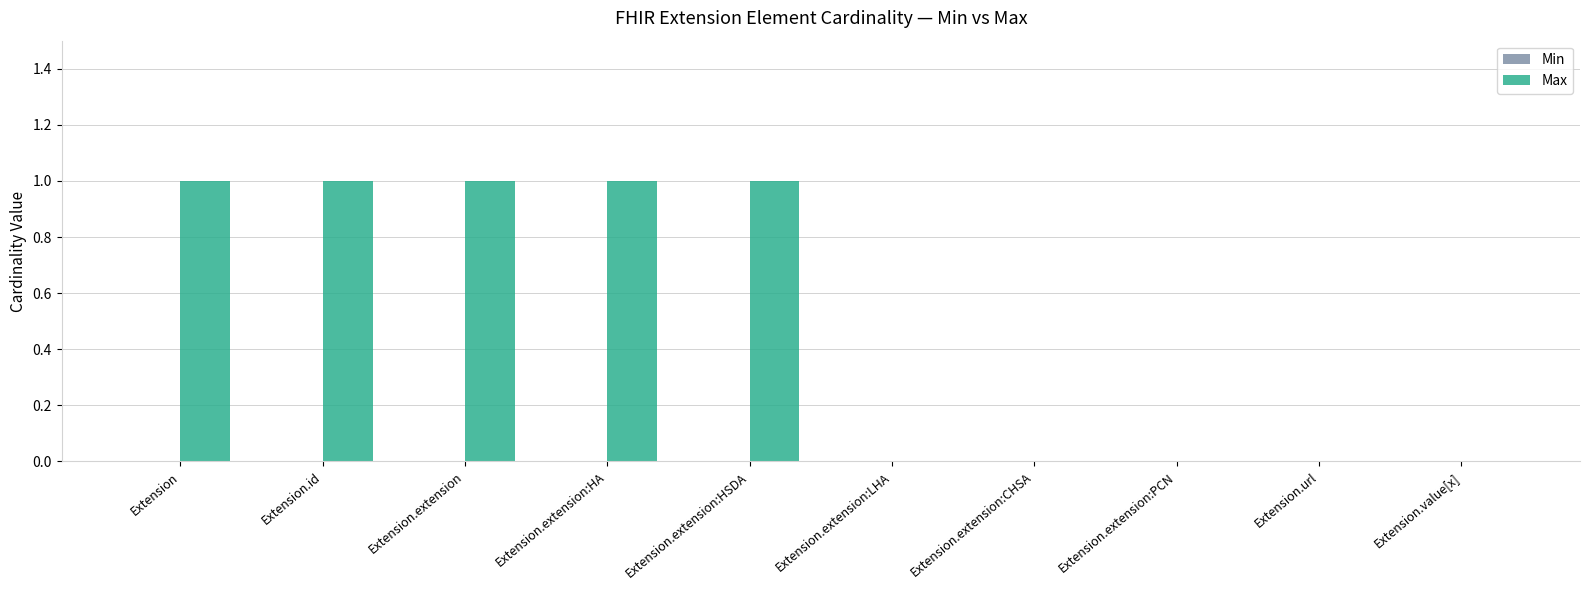

Approximately how many times larger is the value at Extension.id compared to Extension.extension:HA?

1.0